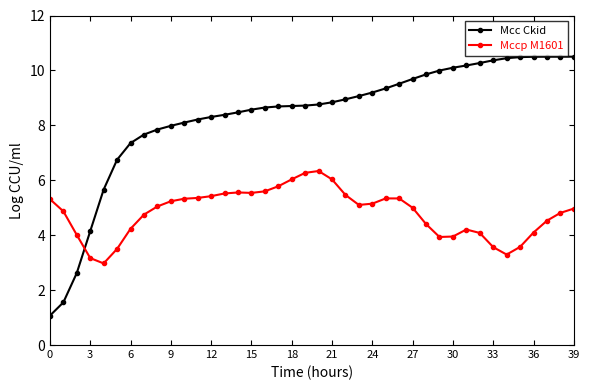

How many distinct data groups are displayed?

2